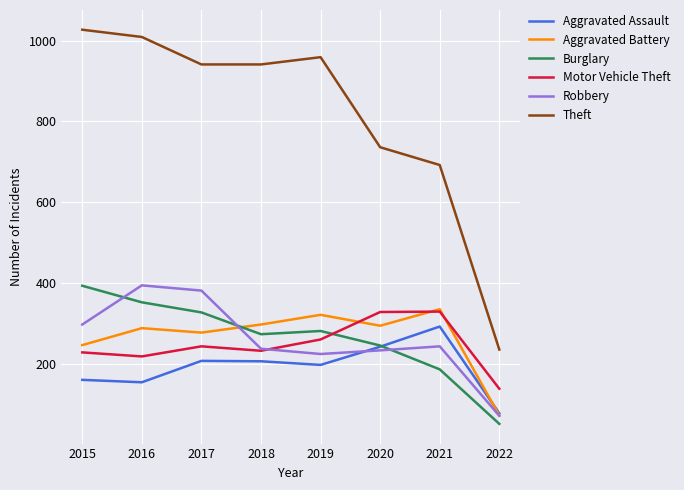

The value of Theft at 2018 is 1250. True or false?

False